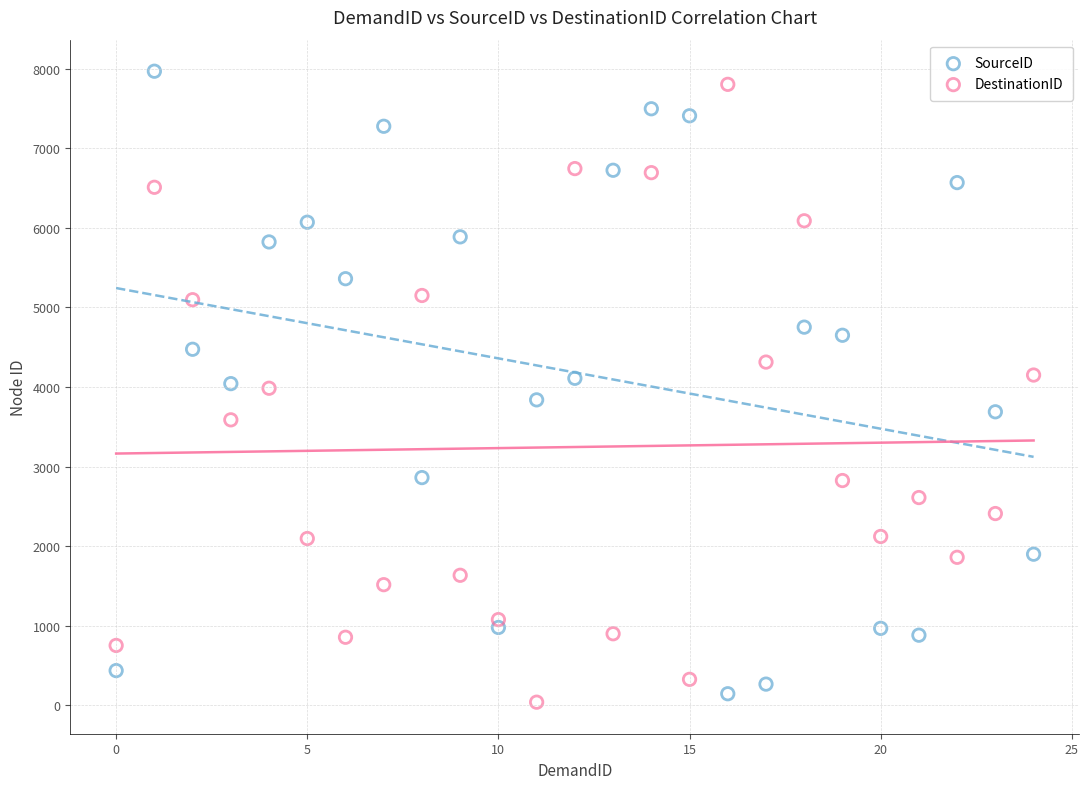

Across all data points, what is the range of Y values (max minus min)?

7931